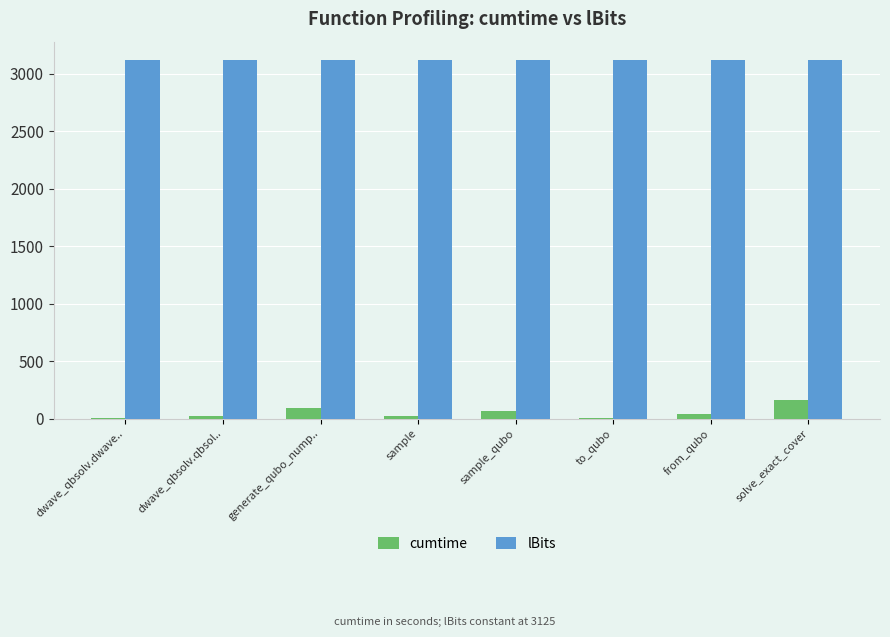

What is the total value across all series at dwave_qbsolv.dwave..?

3132.4